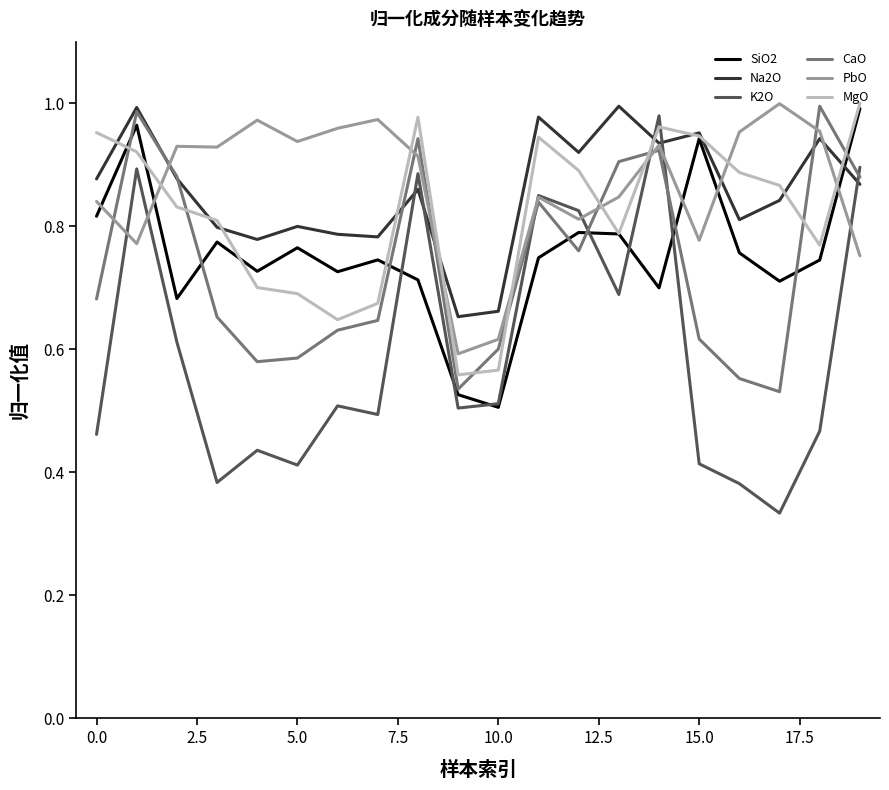

How many interior local valleys does the SiO2 series have?

6